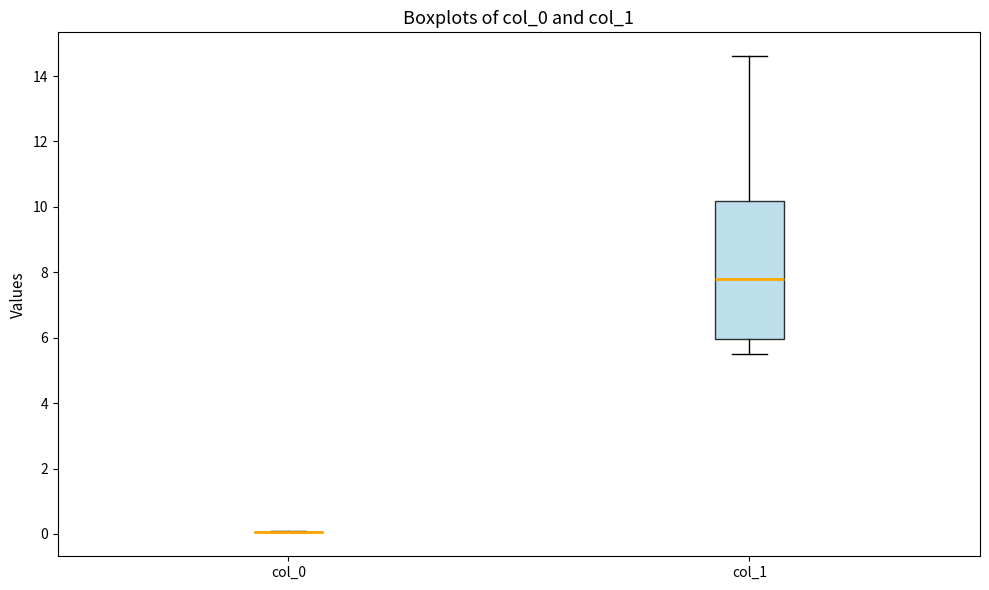

Reading left to right, transcribe this box plot: for each box, give where its median line is, the range the box spans, and where its two whiskers end, as read against the y-axis. The values are not printed on the chart, so give them approximately, as read against the axis.

col_0: box collapsed to a line at 0.0, whiskers 0.0 to 0.0
col_1: median 7.8, box 6.0 to 10.2, whiskers 5.6 to 14.6